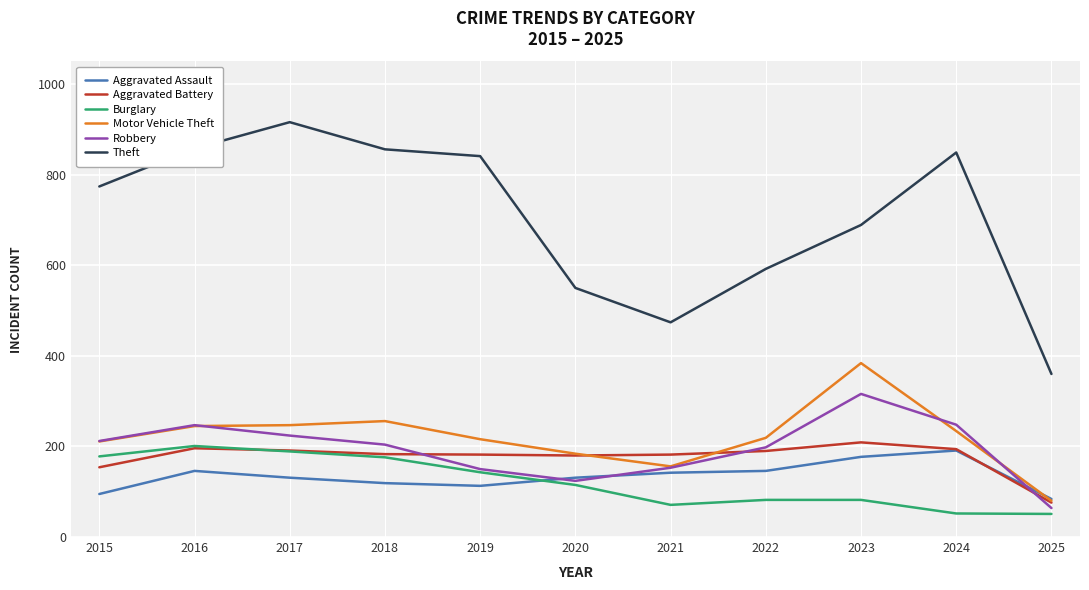

What is the sum of all Robbery values?

2140